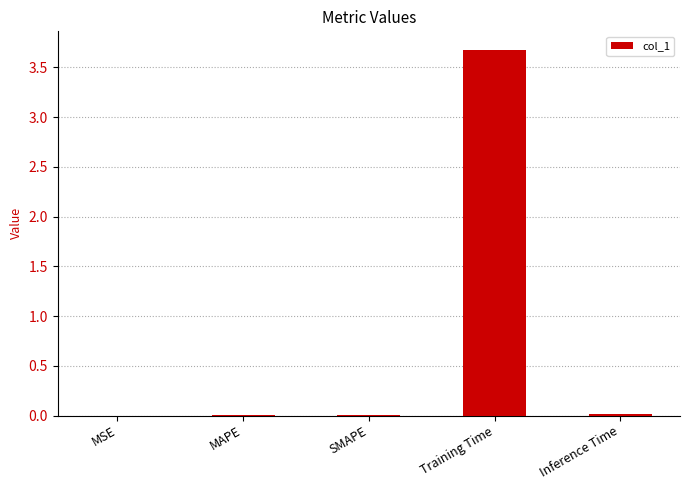

The chart shows a value of 0.0 at MAPE. True or false?

True